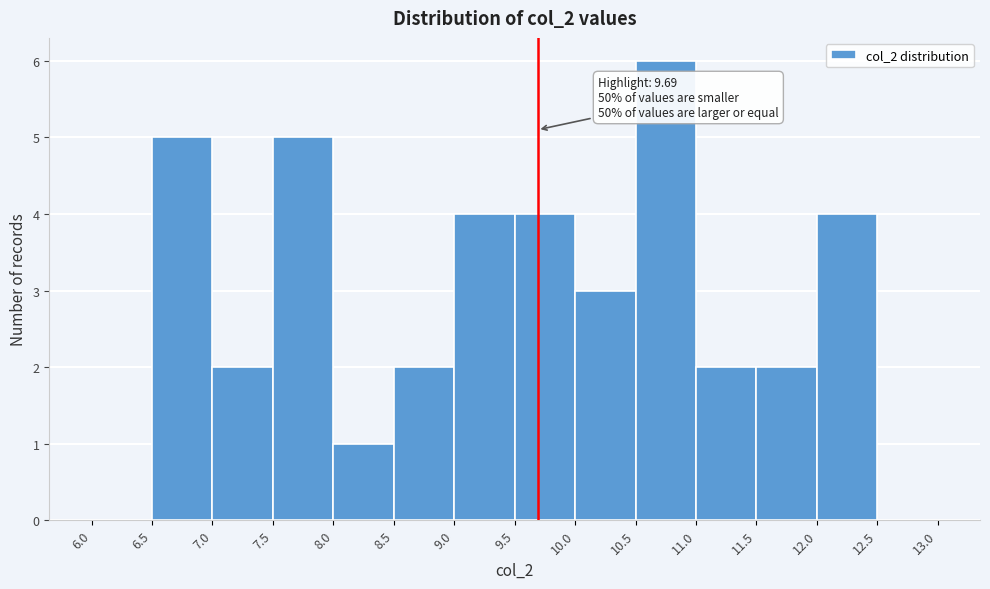

Which range on the x-axis has the tallest bar?

10.5 to 11.0